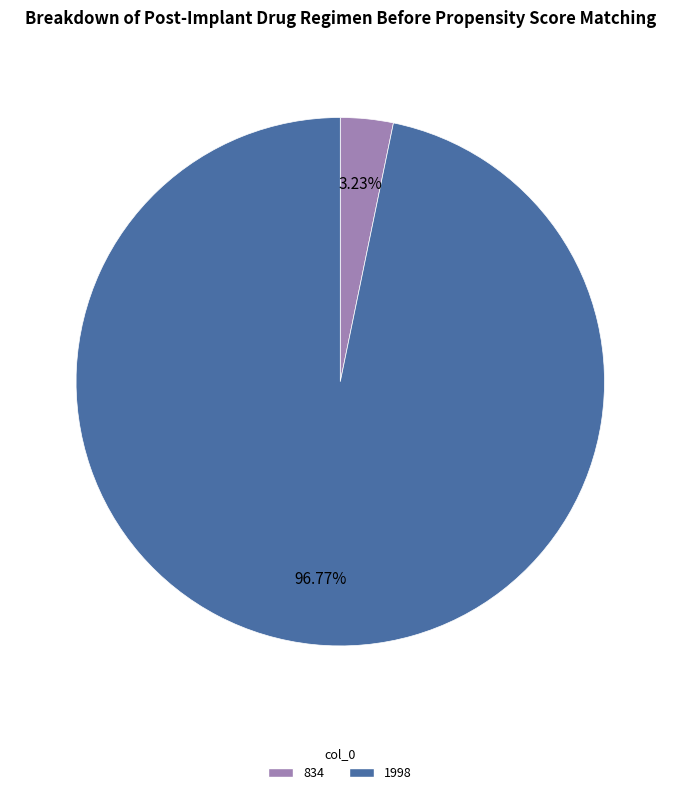

How many segments does this pie chart have?

2